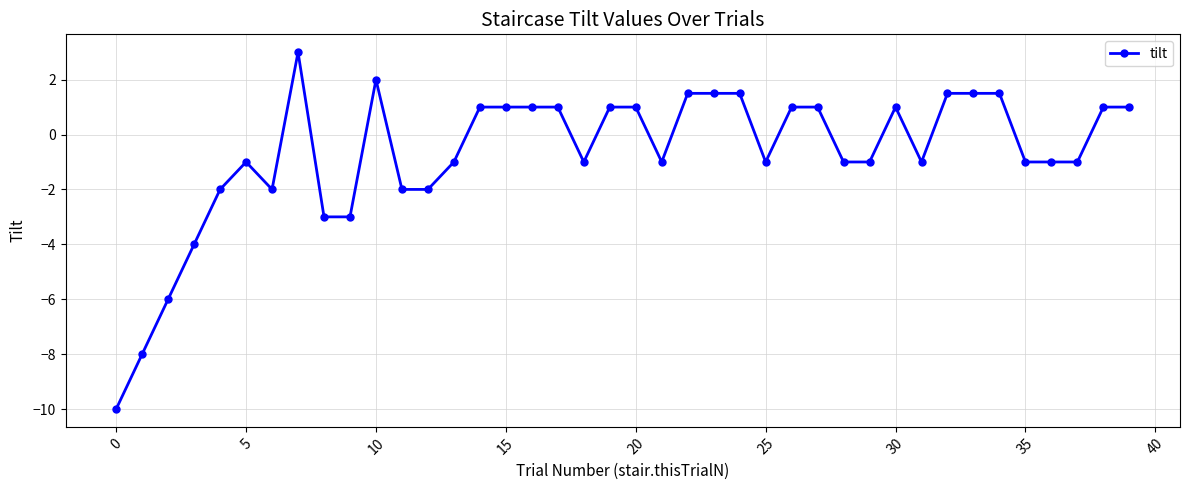

What is the maximum value shown in the chart?

3.0